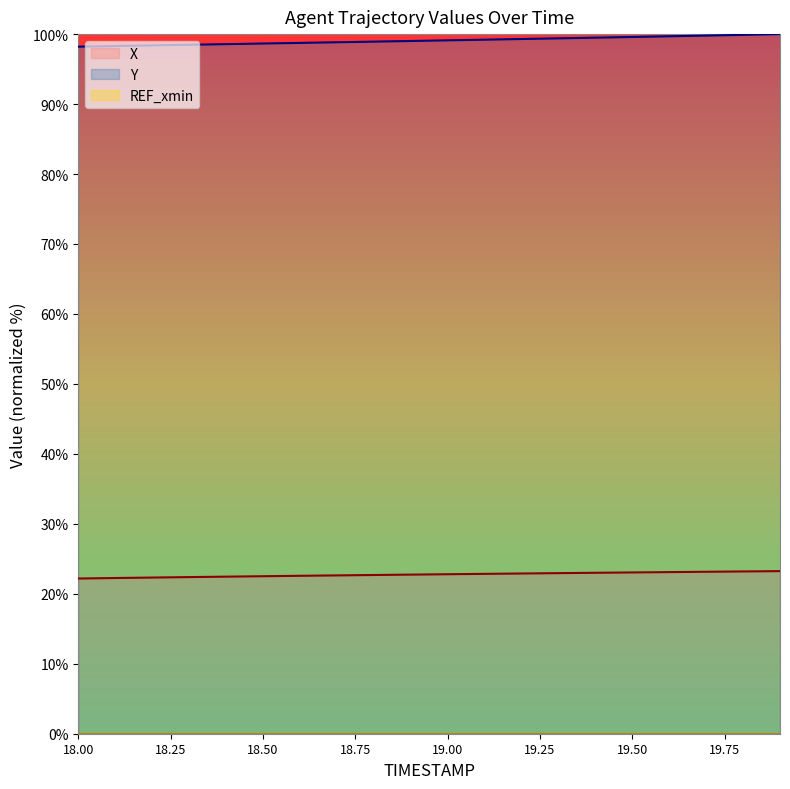

True or false: X has a value of 34.3 at 18.1.

False